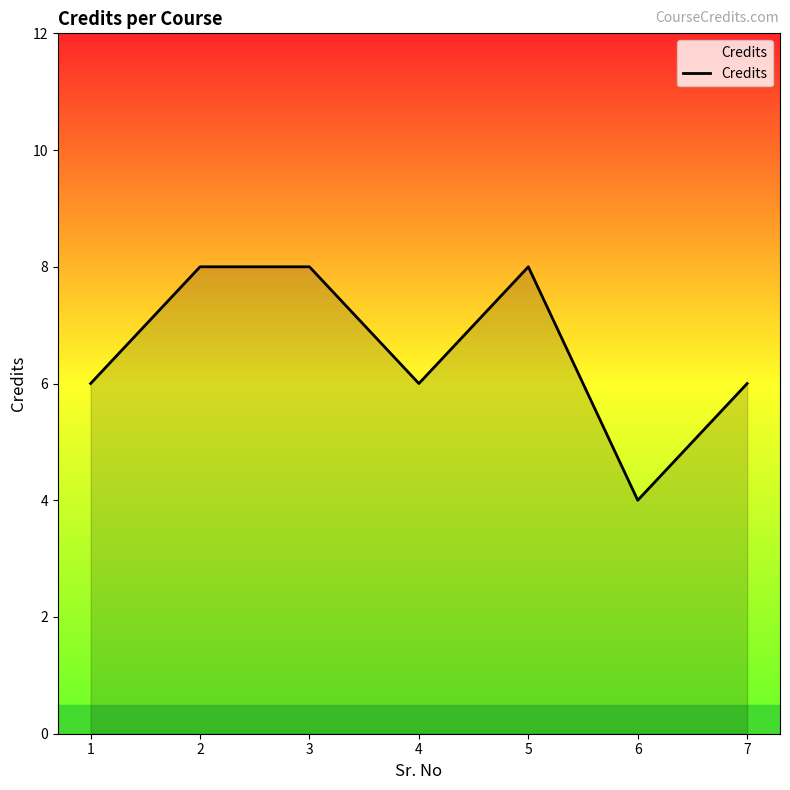

How many values are between 6 and 8?

6